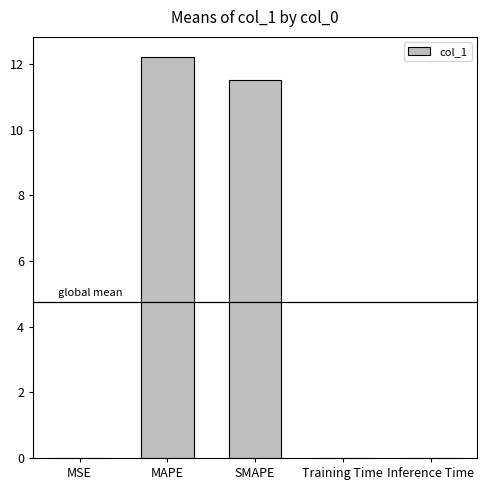

What is the difference between the values at SMAPE and MAPE?

0.7